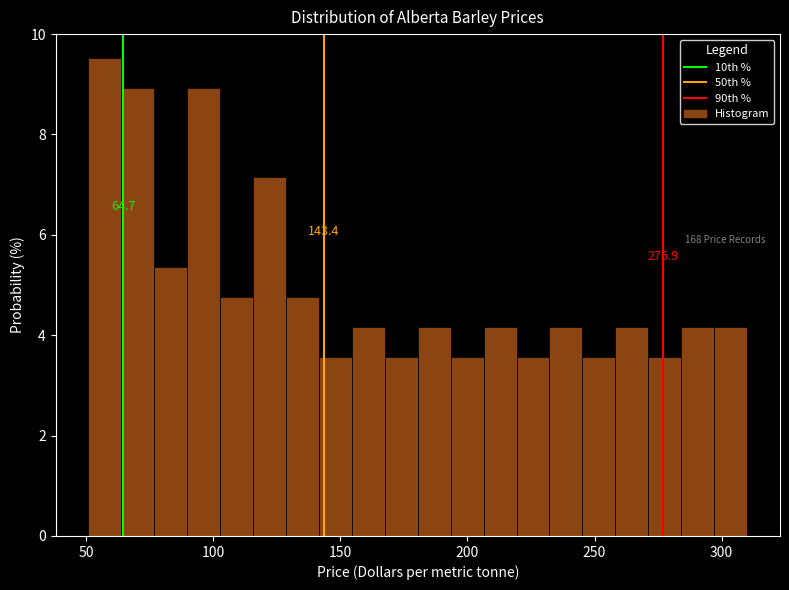

Read against the x-axis, roughly where is the centre of the tallest bar?

55